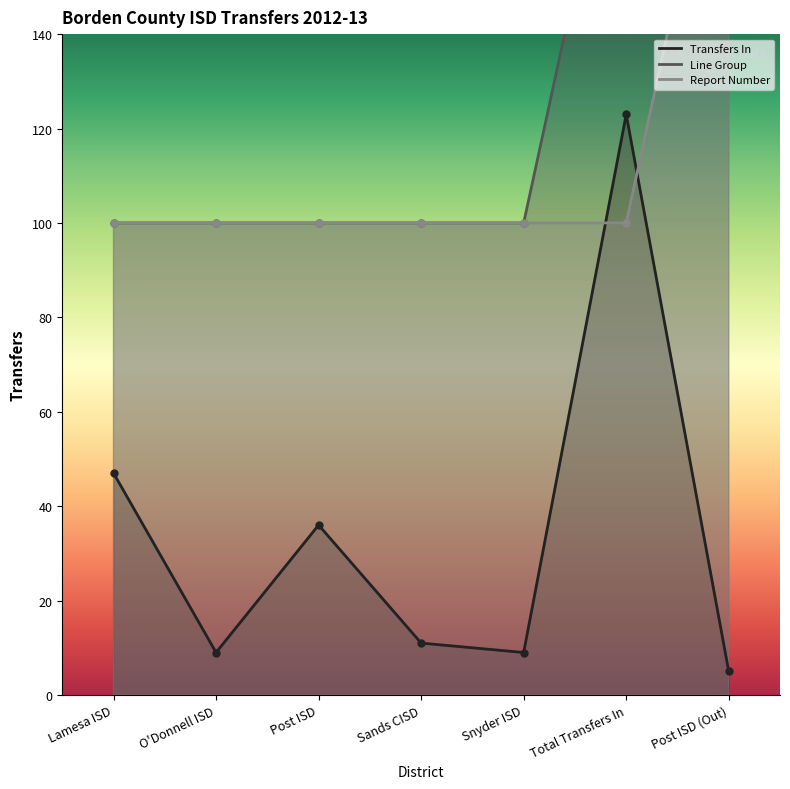

Between Post ISD (Out) and Snyder ISD, which is larger?

Snyder ISD